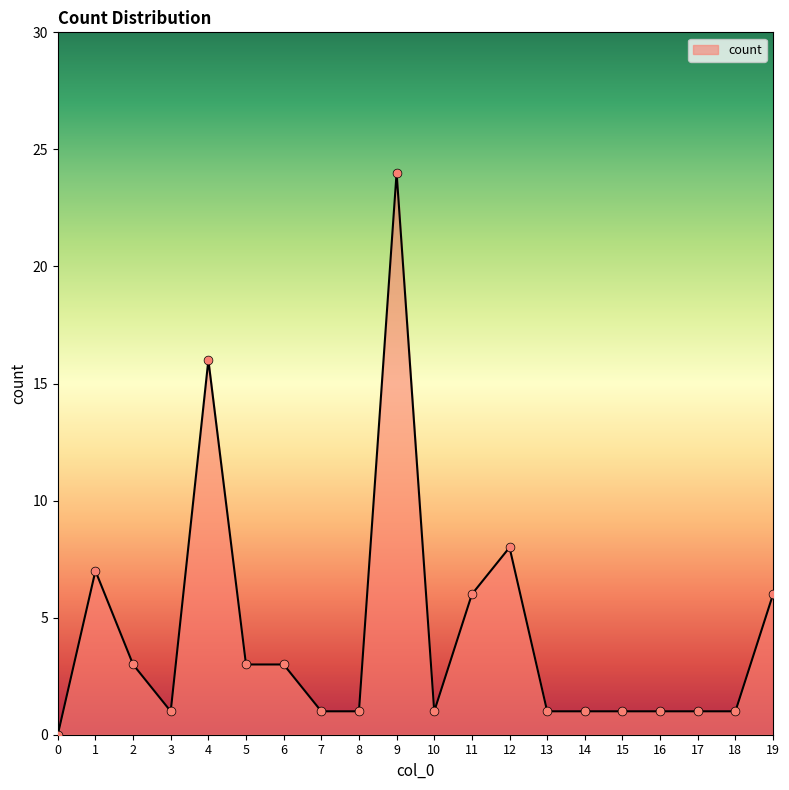

What is the change in value from 4 to 15?

-15